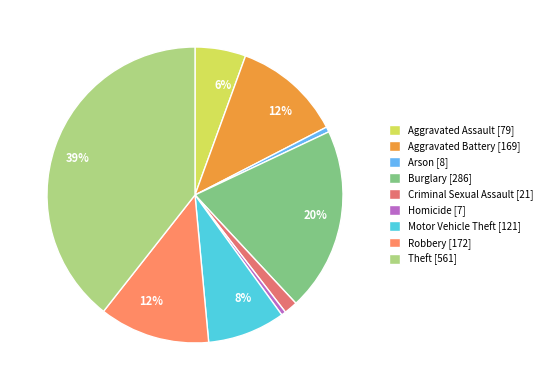

Is there any slice that represents more than half of the pie?

No